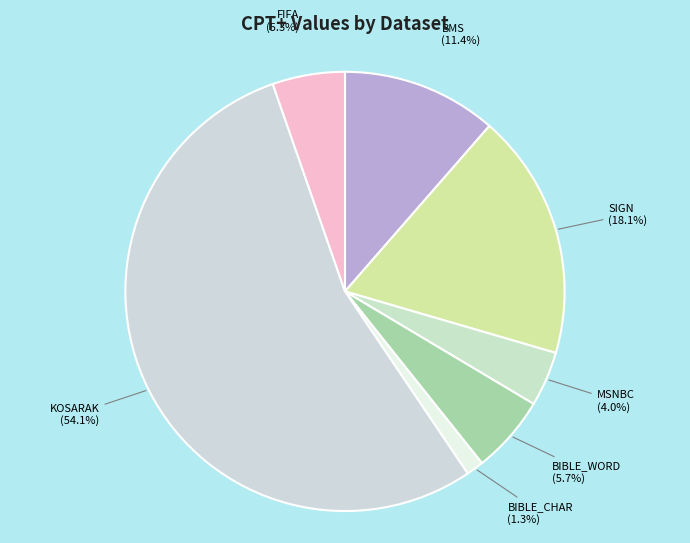

Which has a higher value, SIGN or MSNBC?

SIGN